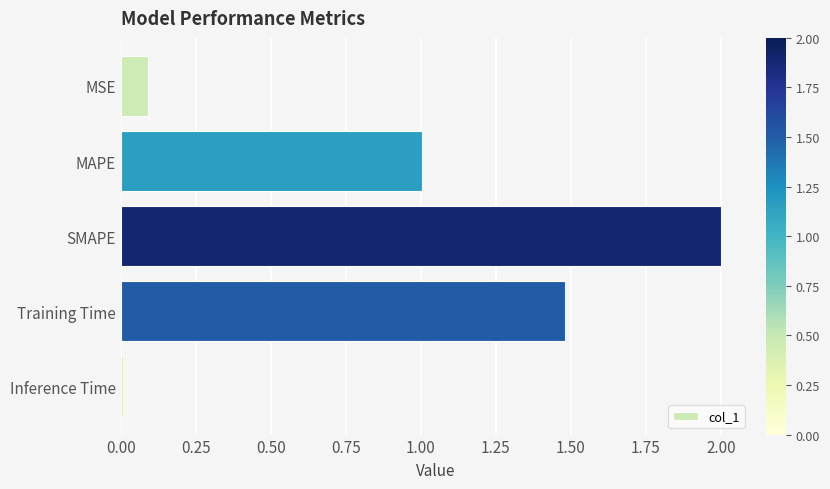

The chart shows a value of 0.0 at MSE. True or false?

False